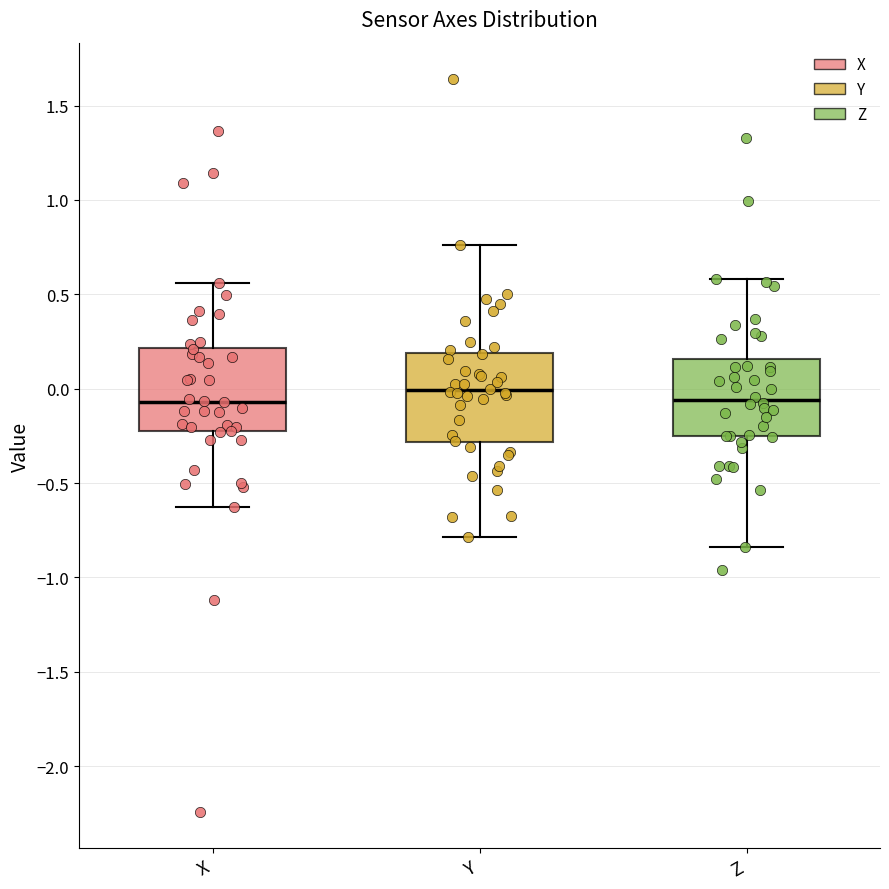

Reading left to right, read every box against the y-axis: the position of its median line, the range the box covers, and the ends of its whiskers. The values are not printed on the chart, so give them approximately, as read against the axis.

X: median -0.05, box -0.25 to 0.20, whiskers -0.65 to 0.55
Y: median 0.00, box -0.30 to 0.20, whiskers -0.80 to 0.75
Z: median -0.05, box -0.25 to 0.15, whiskers -0.85 to 0.60